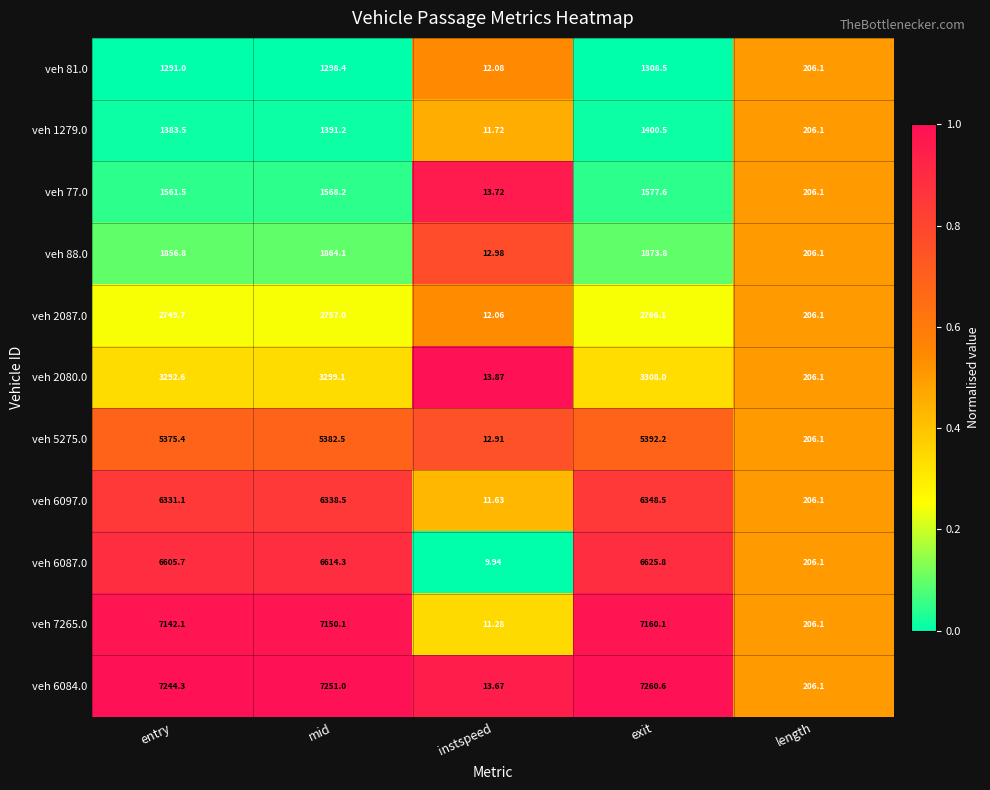

Which category has the lowest value in the veh 77.0 series?

instspeed